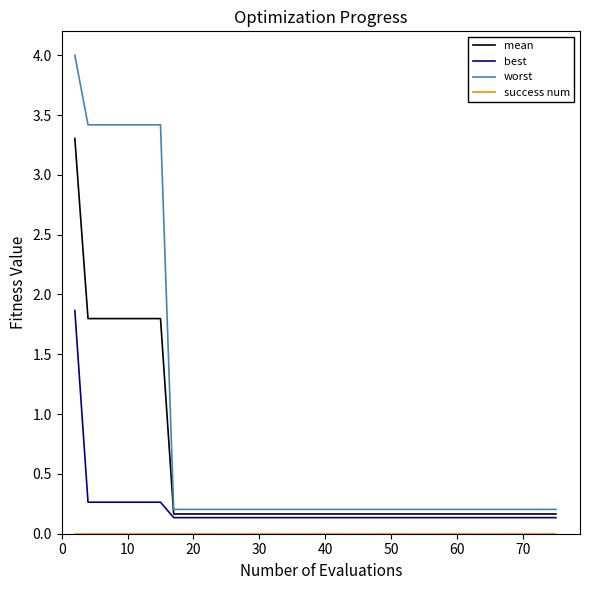

Which series has the widest spread of values?

worst